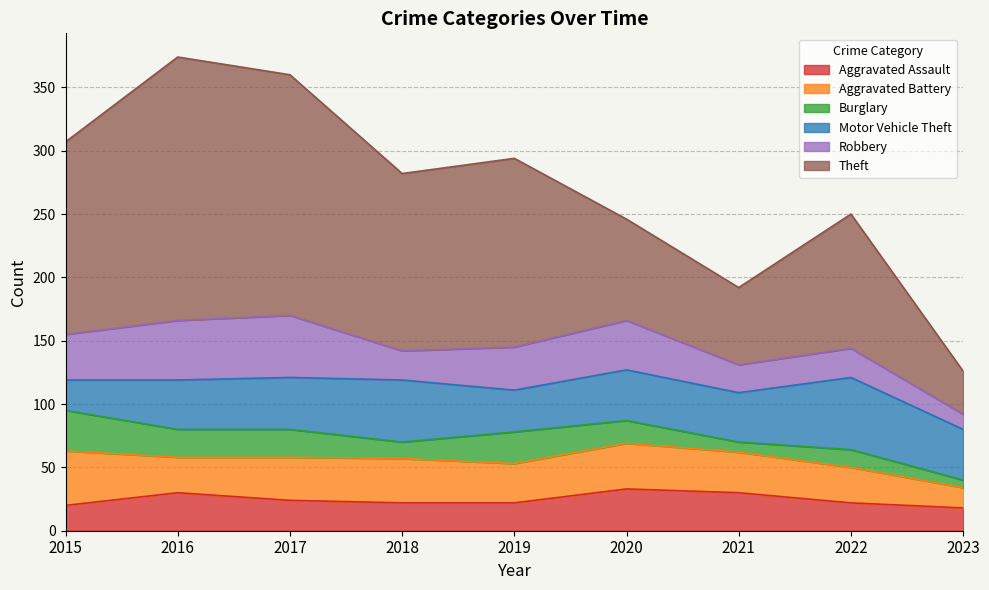

Which series ends up on top after the final intersection of Aggravated Battery and Aggravated Assault?

Aggravated Assault